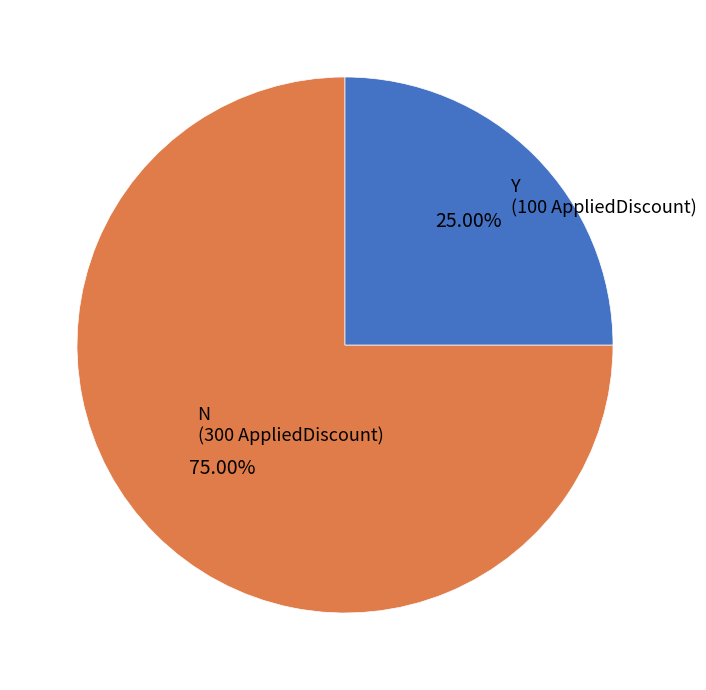

Is N the majority of the pie?

Yes